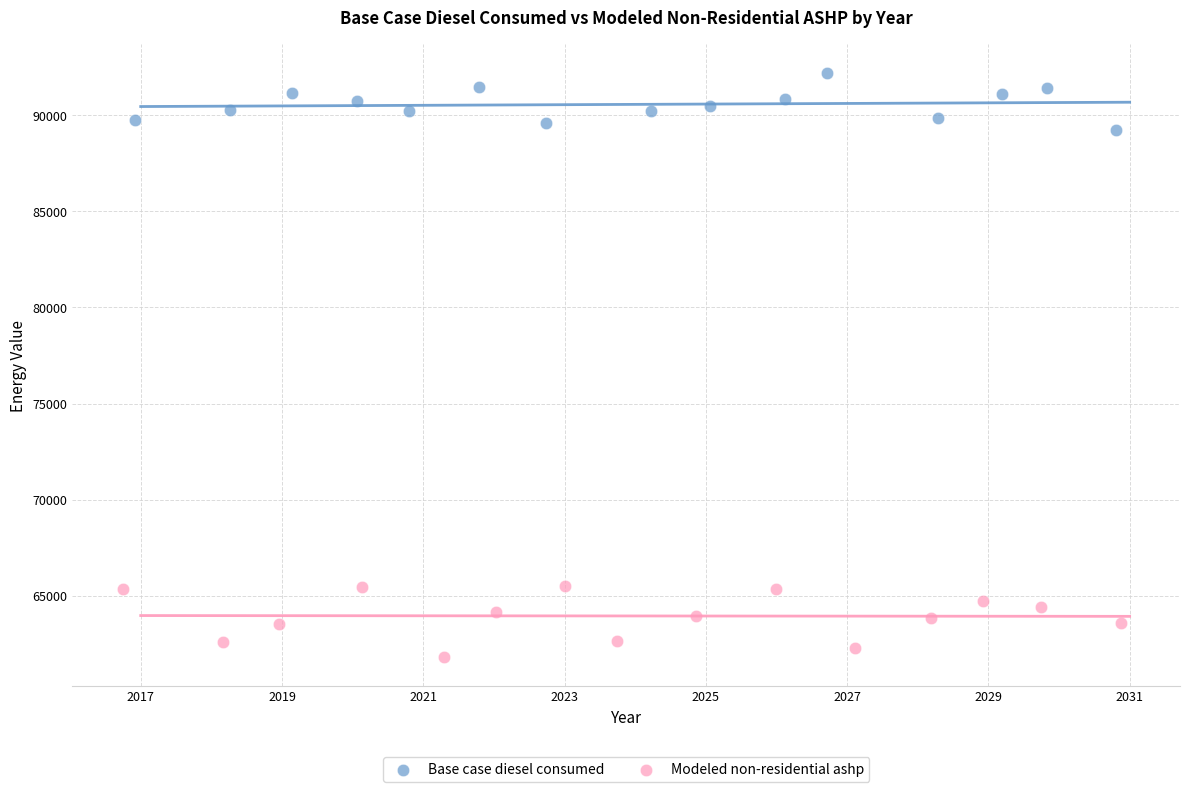

What are all the series names shown in the legend?

Base case diesel consumed, Modeled non-residential ashp